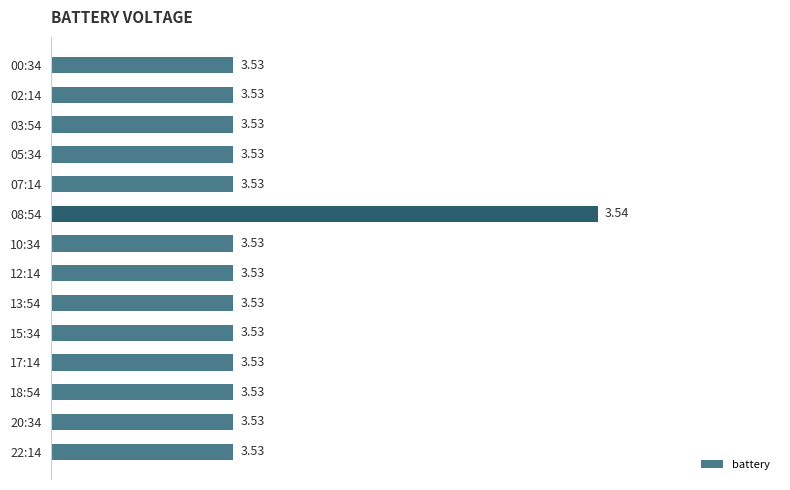

What is the ratio of the value at 15:34 to the value at 03:54?

1.0